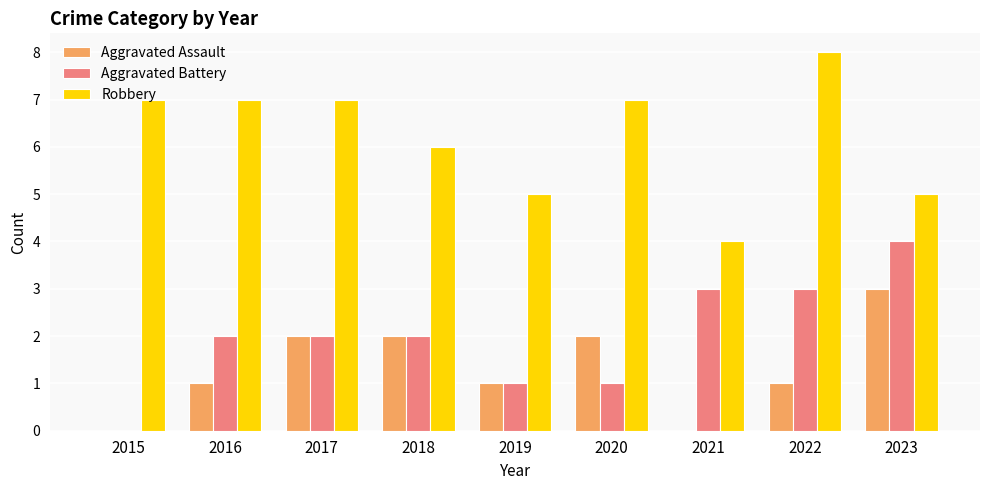

What are all the series names shown in the legend?

Aggravated Assault, Aggravated Battery, Robbery